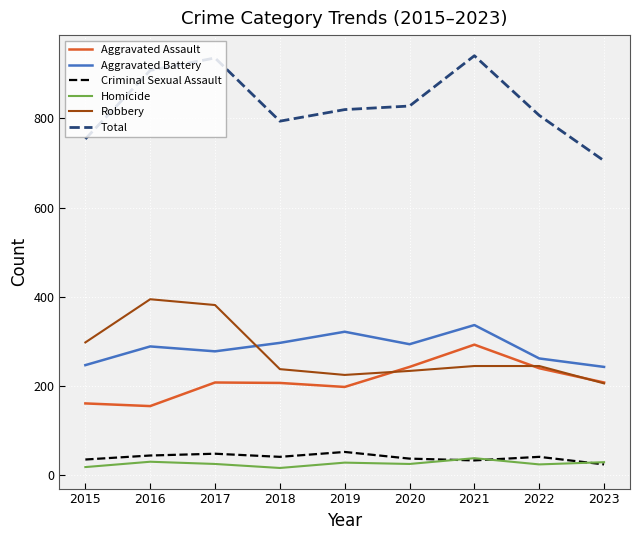

True or false: Homicide and Aggravated Battery cross at least once.

False